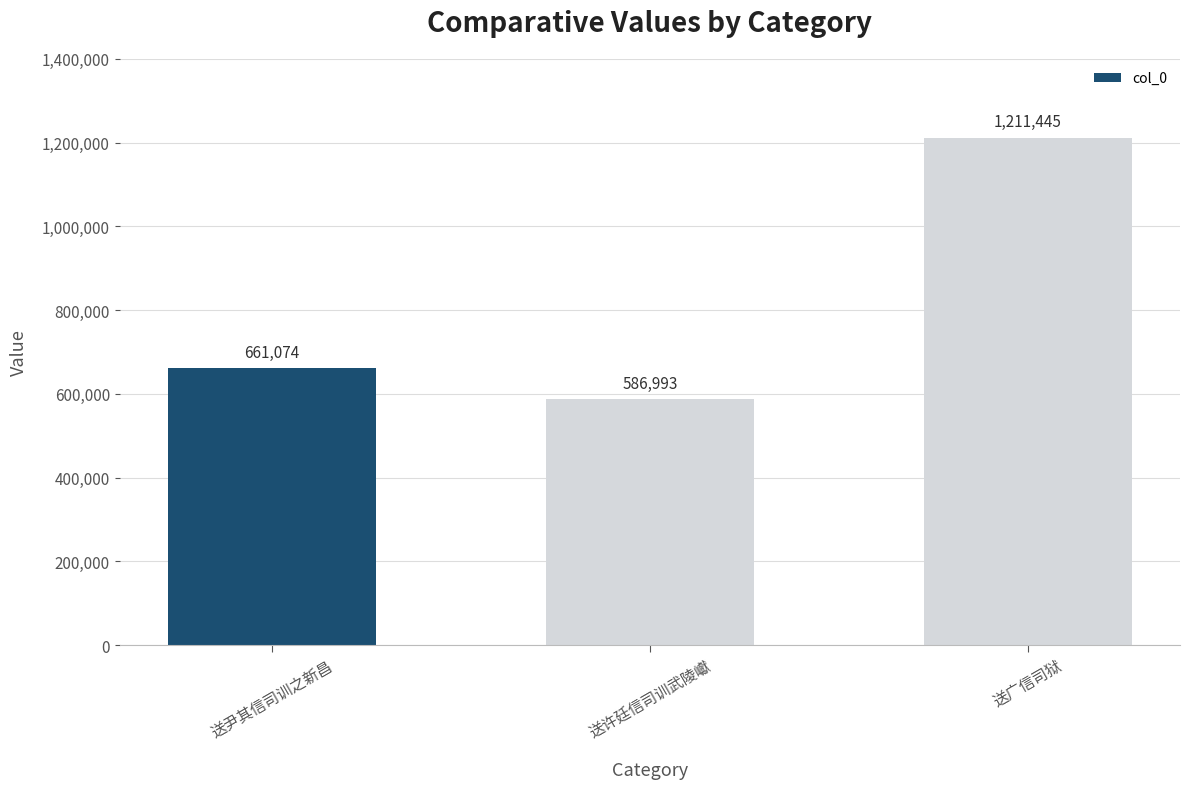

Which category has the highest value across all series?

送广信司狱